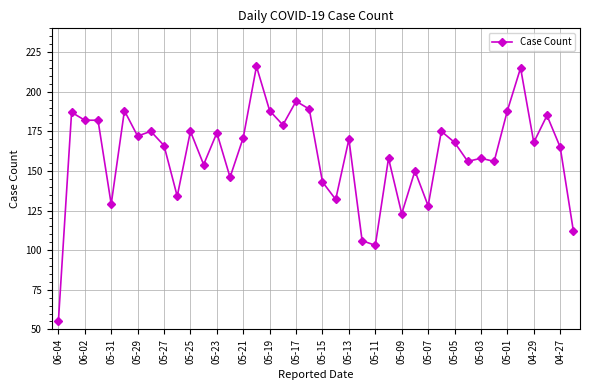

What is the greatest value displayed?

216